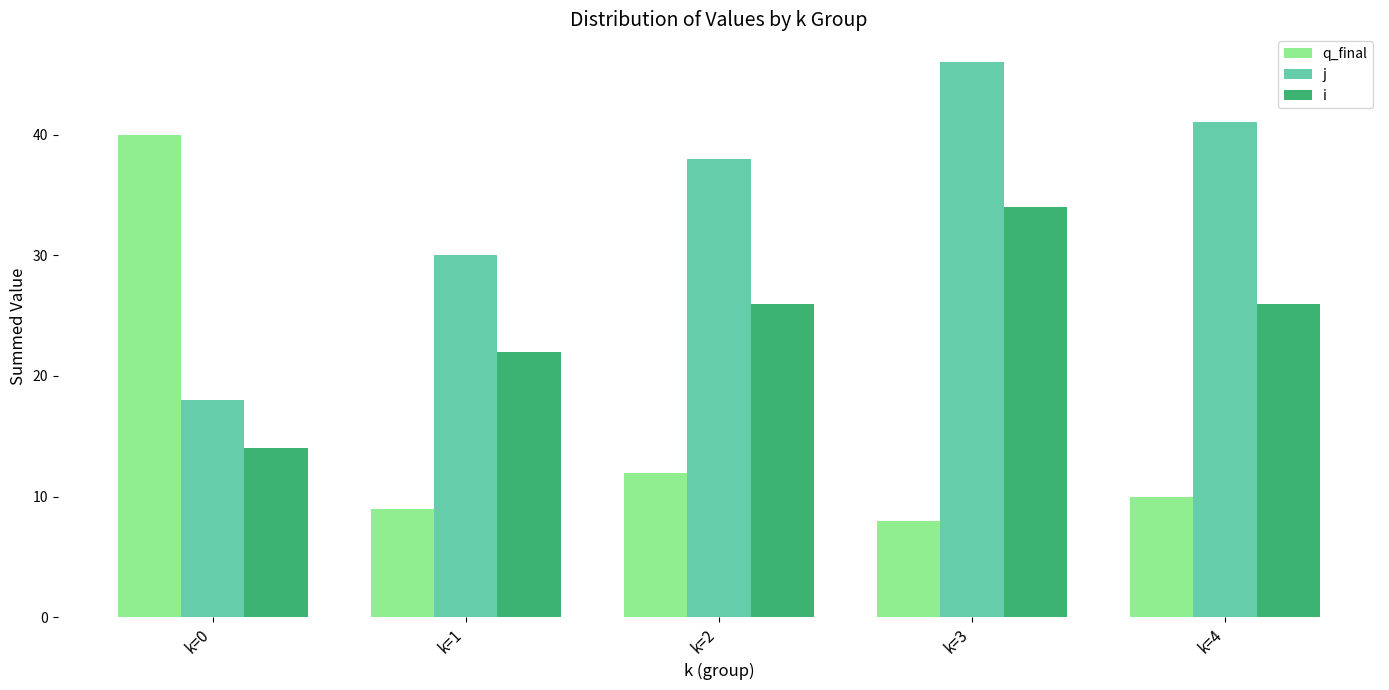

Read the j value at k=2, to the nearest 5.

40